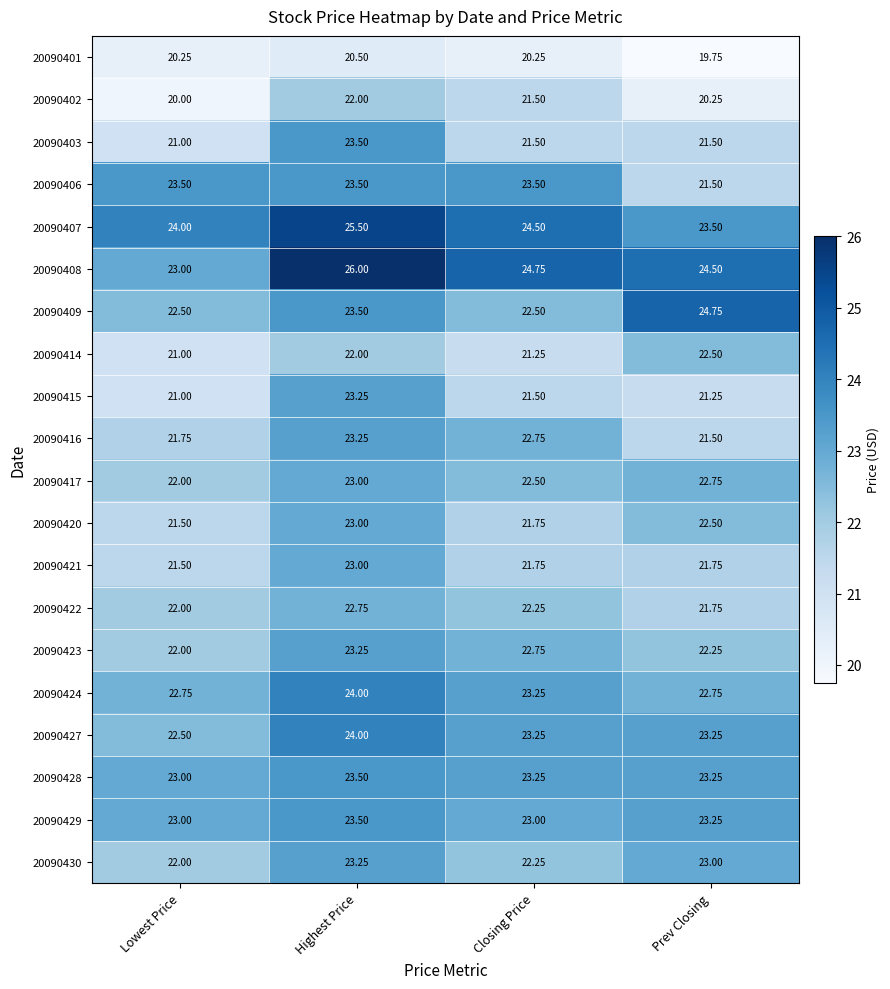

Count the number of categories in the chart.

4